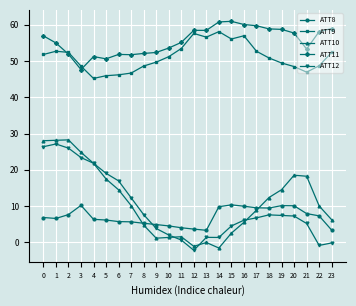

Which series ends up on top after the final intersection of ATT8 and ATT10?

ATT10